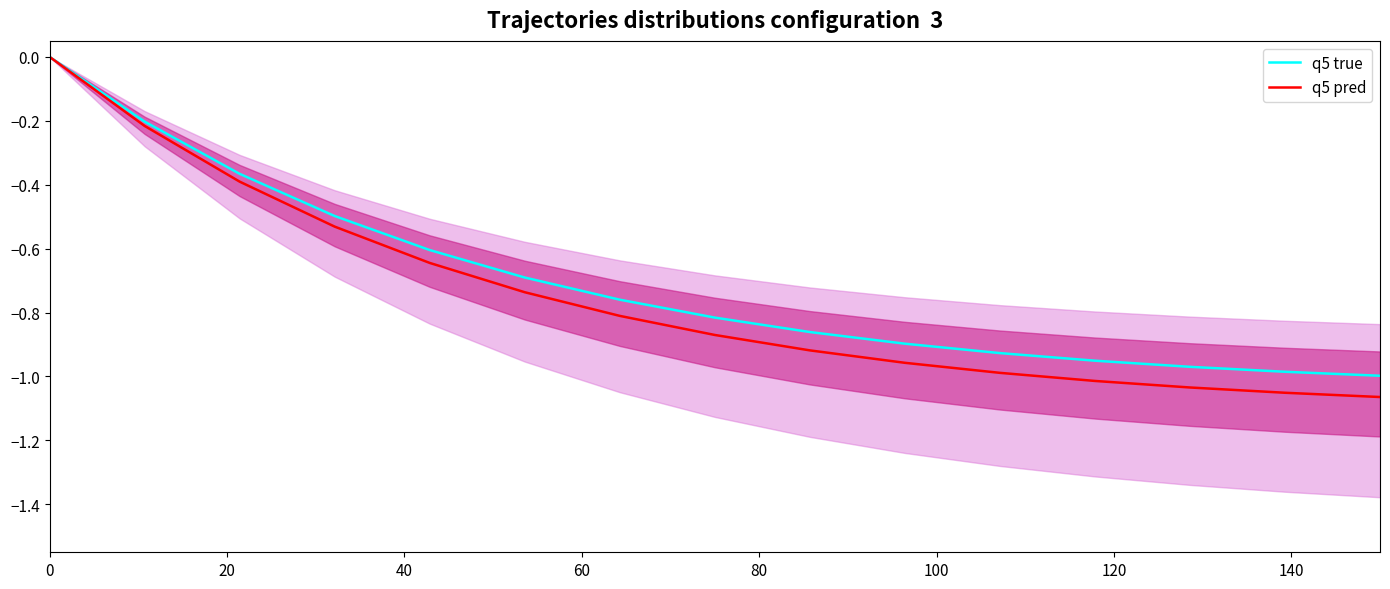

How many negative values does the q5 pred series have?

14